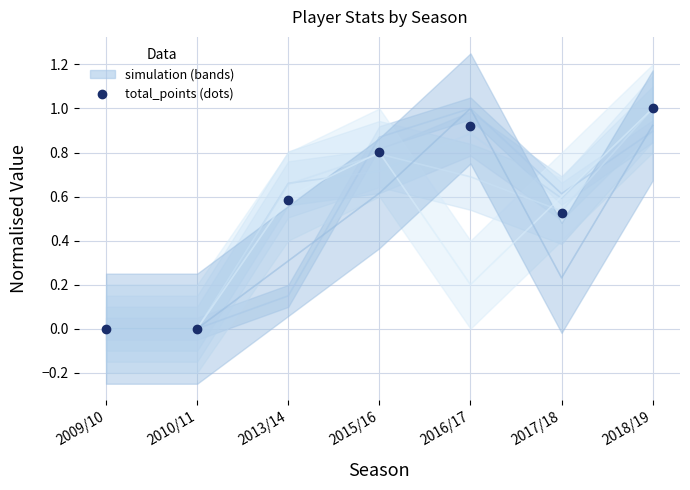

List the labels in order of value, smallest first.

2009/10, 2010/11, 2017/18, 2013/14, 2015/16, 2016/17, 2018/19